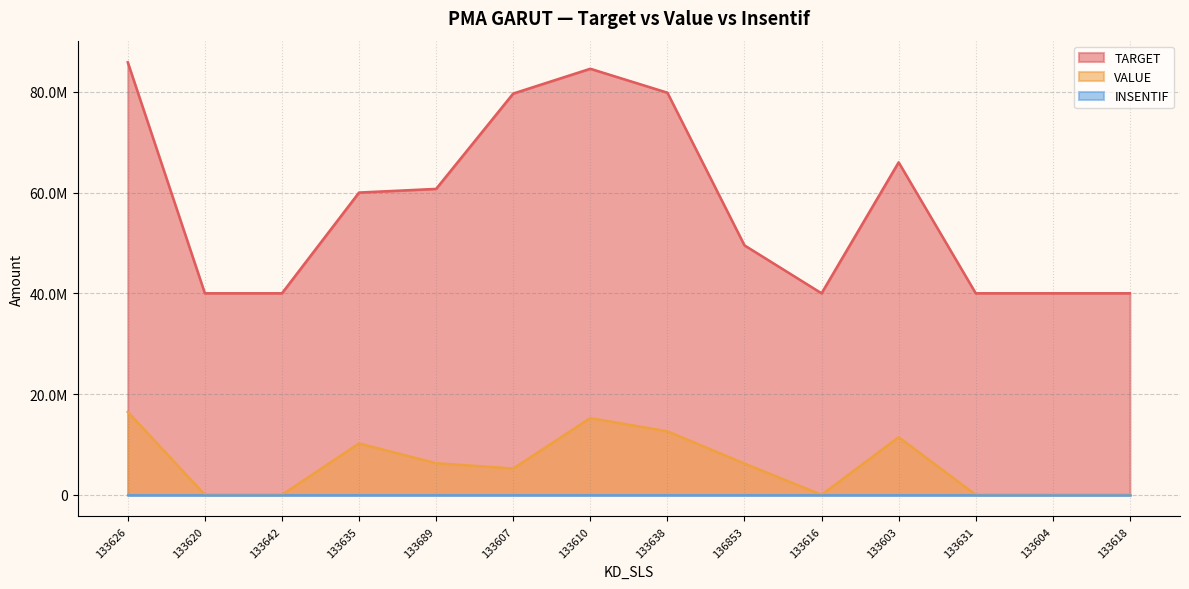

Rank the categories by VALUE value from lowest to highest.

133620, 133642, 133616, 133631, 133604, 133618, 133607, 136853, 133689, 133635, 133603, 133638, 133610, 133626